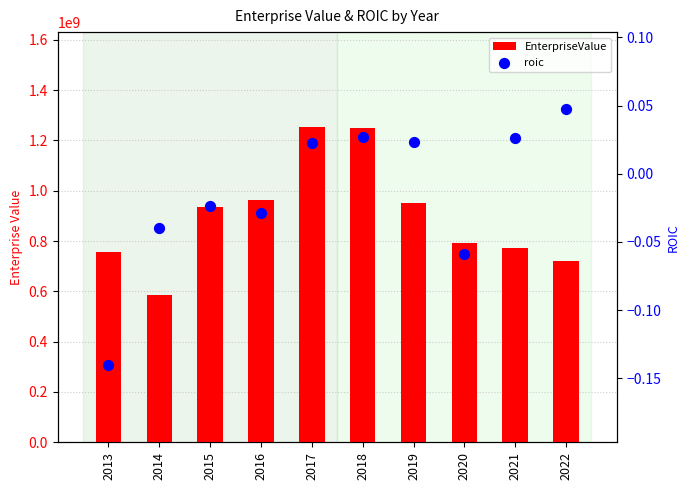

Is the value of EnterpriseValue at 2017 greater than the value of roic at 2017?

Yes